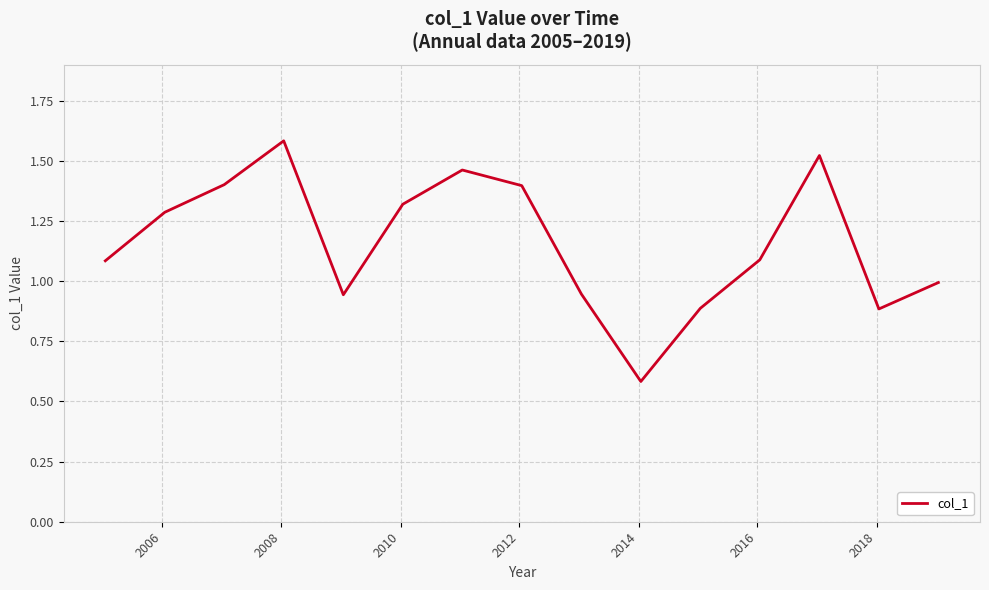

What is the difference between the maximum and second lowest values?

0.7